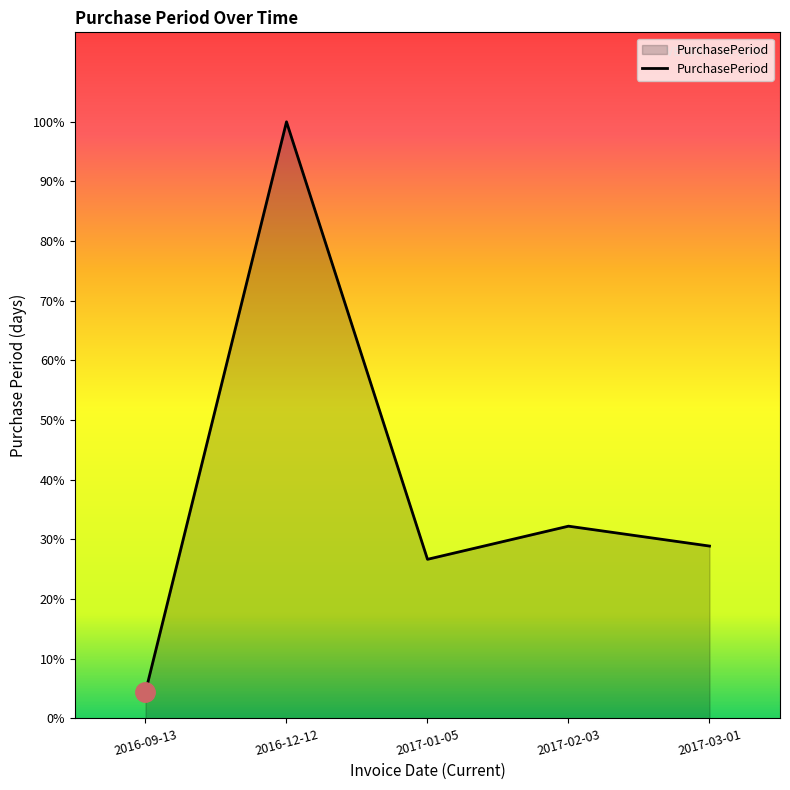

What position from the right is 2017-01-05?

3